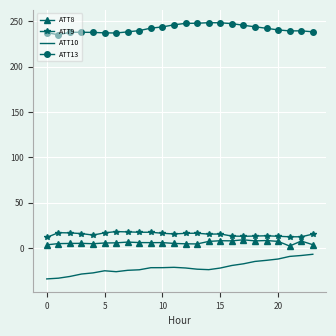

True or false: ATT10 and ATT13 cross at least once.

False